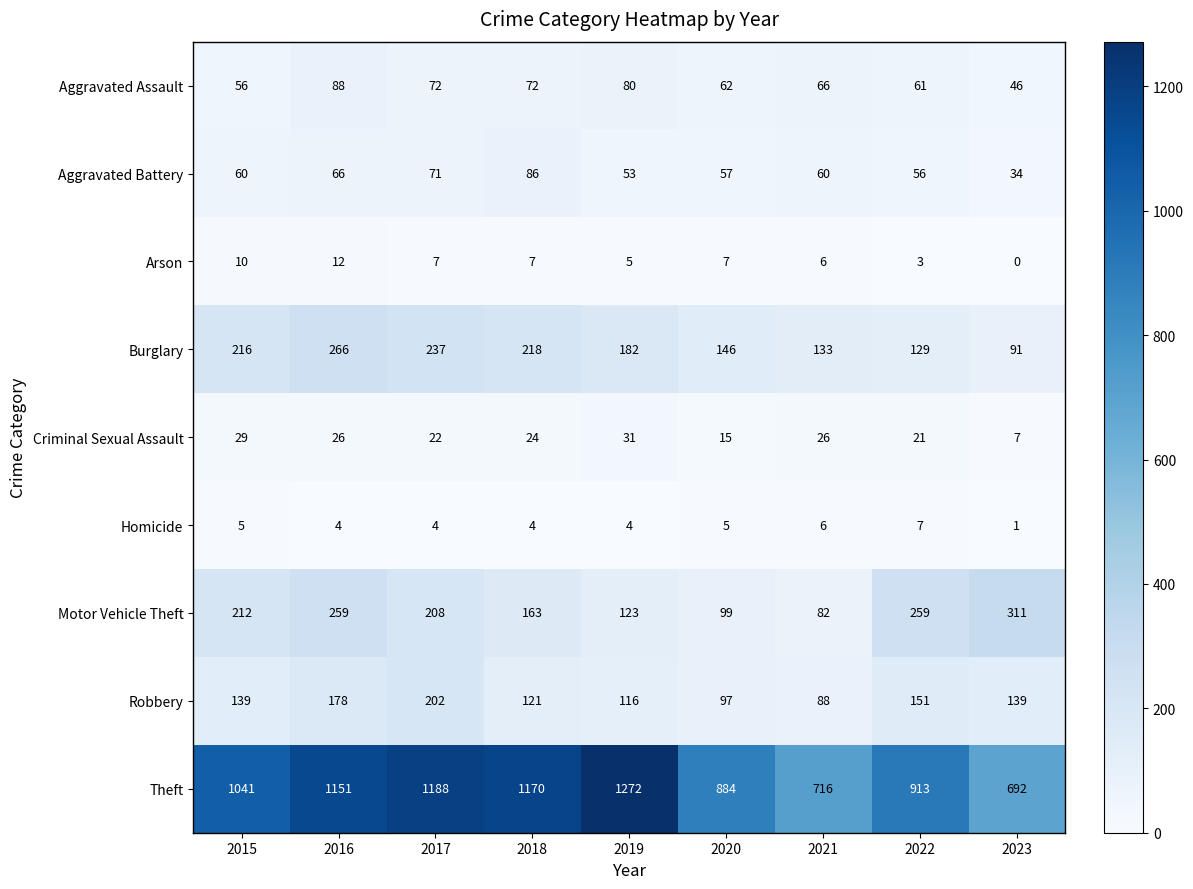

What is the sum of all Arson values?

57